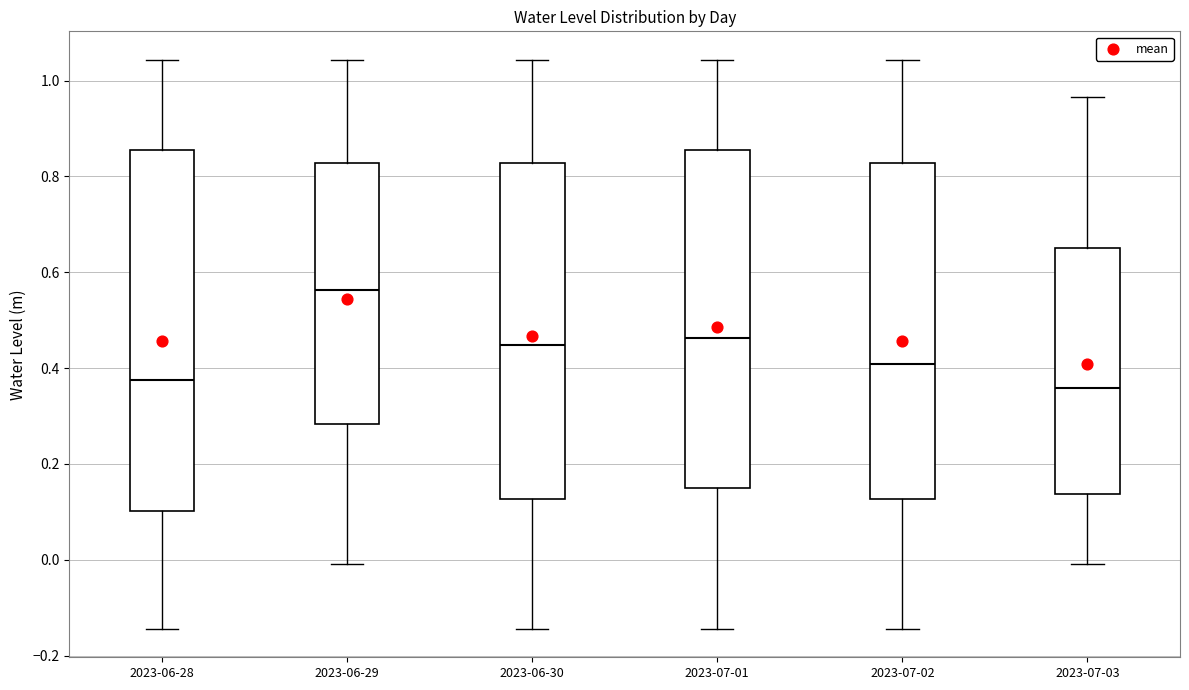

Comparing the boxes themselves (not the whiskers), which one is the tallest?

2023-06-28